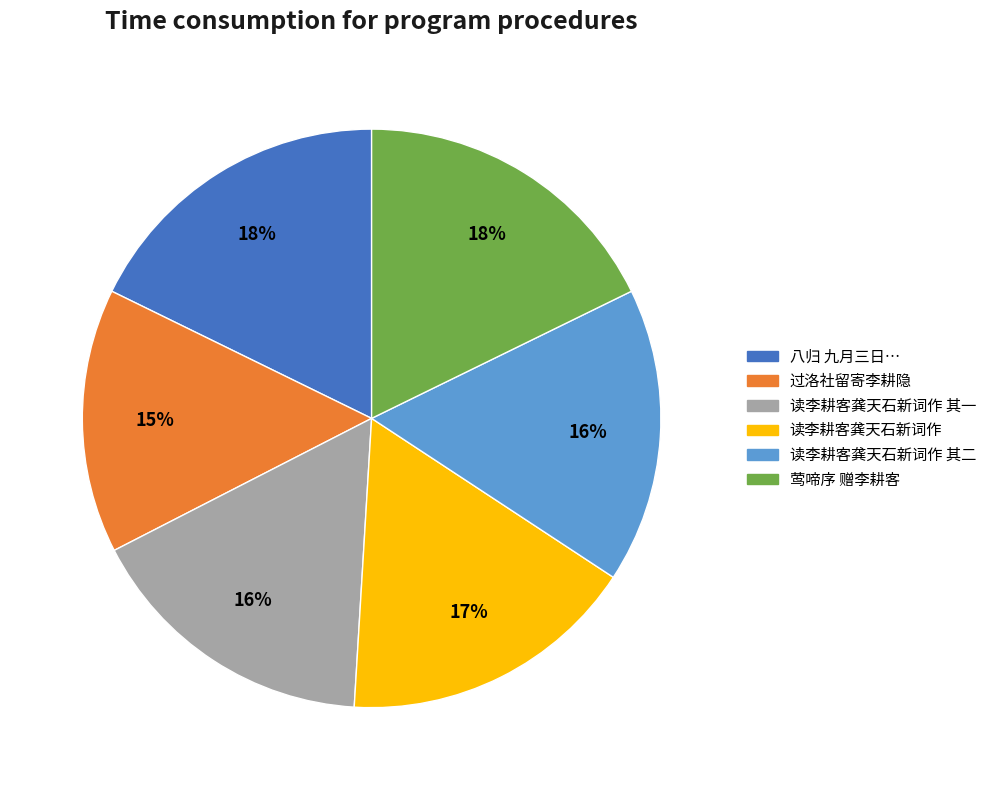

To the nearest percent, what is the difference between the largest and smallest slice percentages?

3%